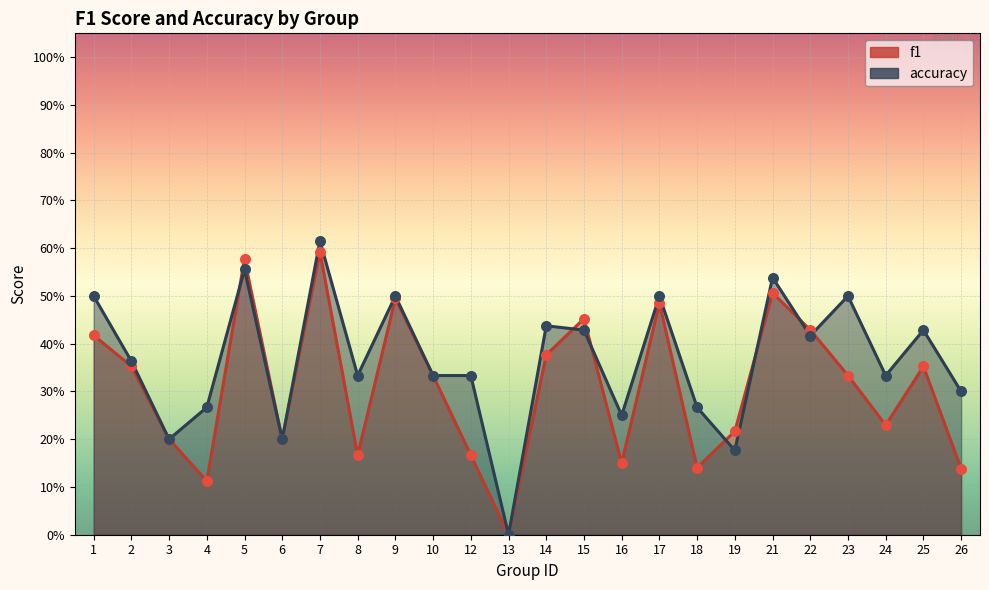

What is the total value across all series at 12?

0.5